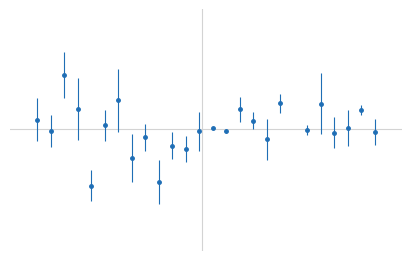

Does the chart have visible grid lines?

No